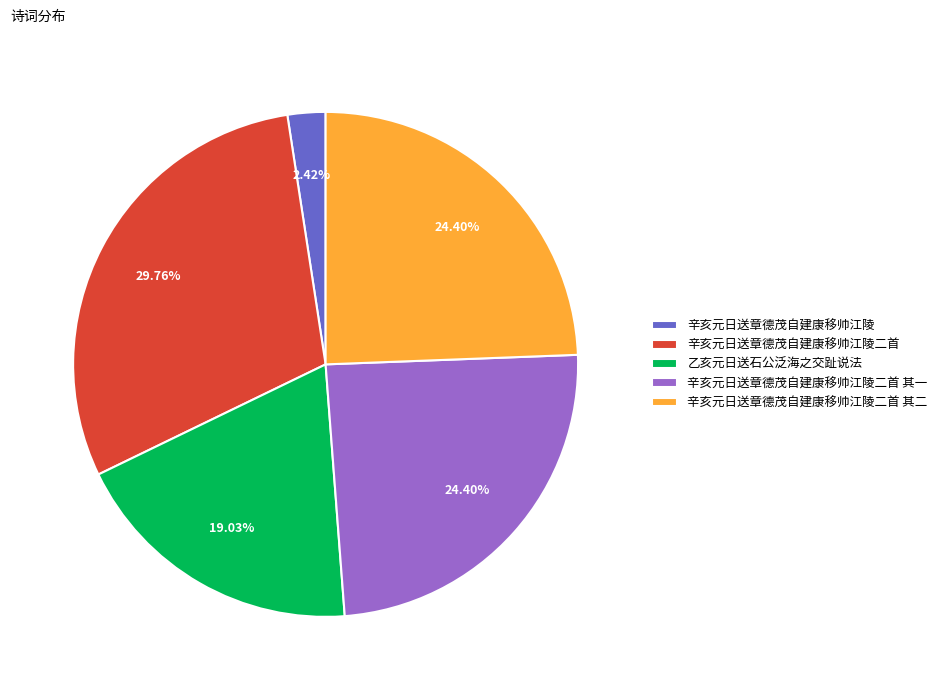

Do 辛亥元日送章德茂自建康移帅江陵 and 辛亥元日送章德茂自建康移帅江陵二首 其二 together represent more than half of the pie?

No